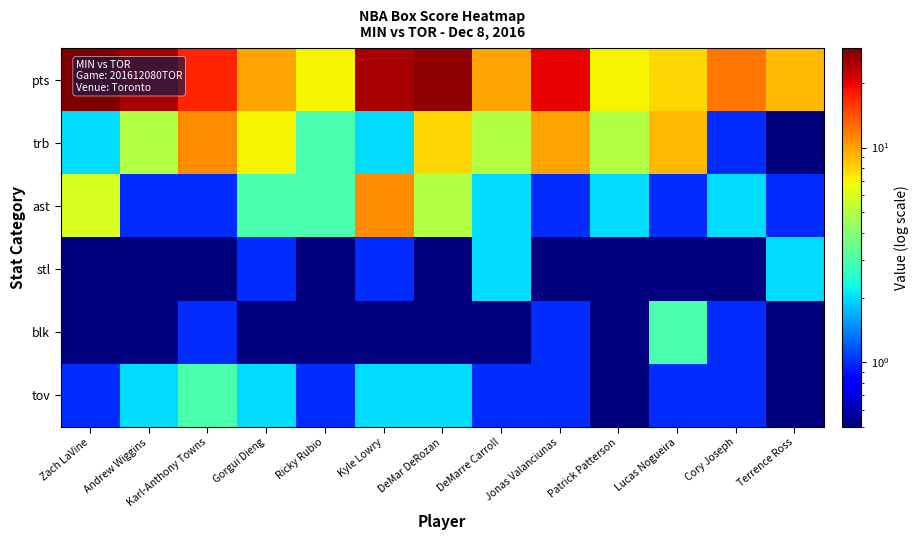

Which series has the widest spread of values?

pts